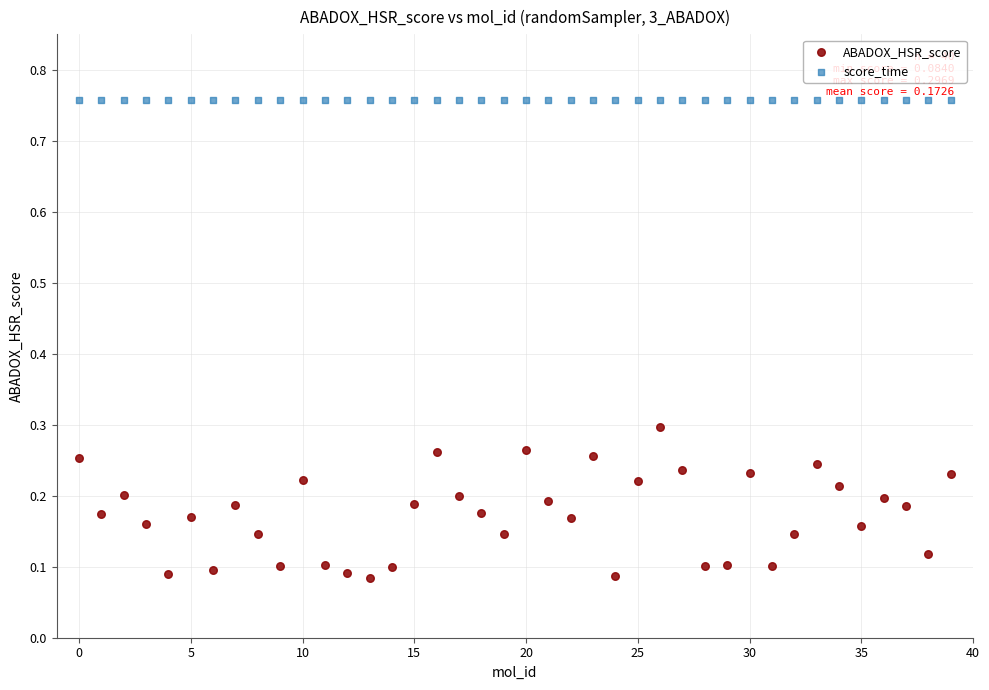

Which series reaches the minimum Y coordinate?

ABADOX_HSR_score